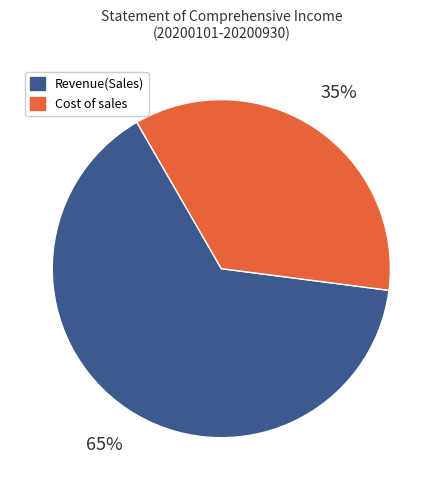

How many slices are in this pie chart?

2